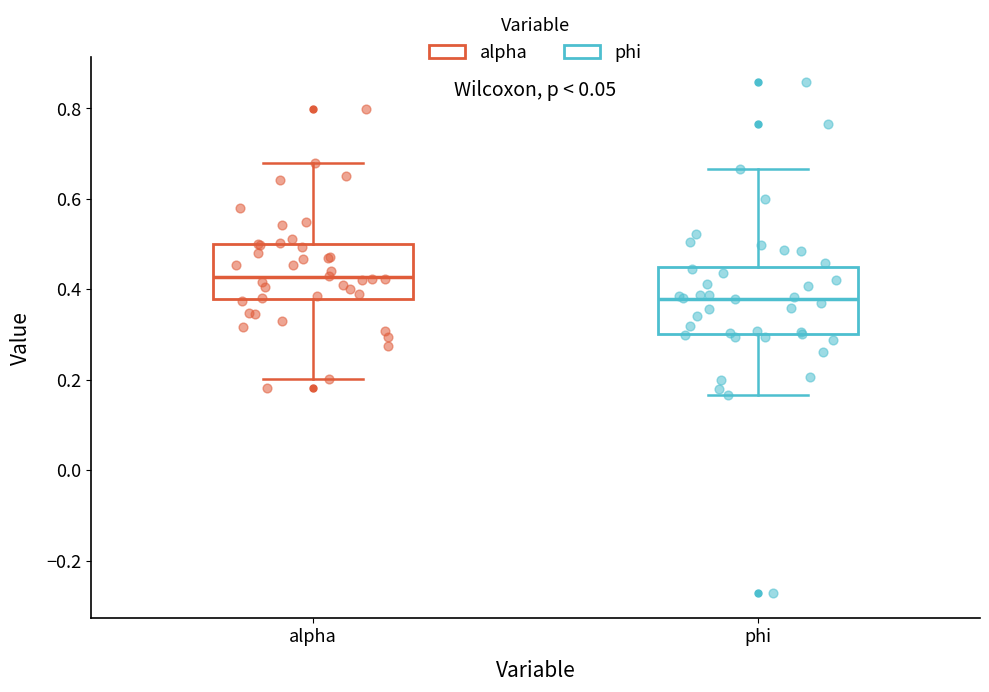

Where does the median line of the box for alpha sit on the y-axis? The values are not printed on the chart, so give them approximately, as read against the axis.

0.42